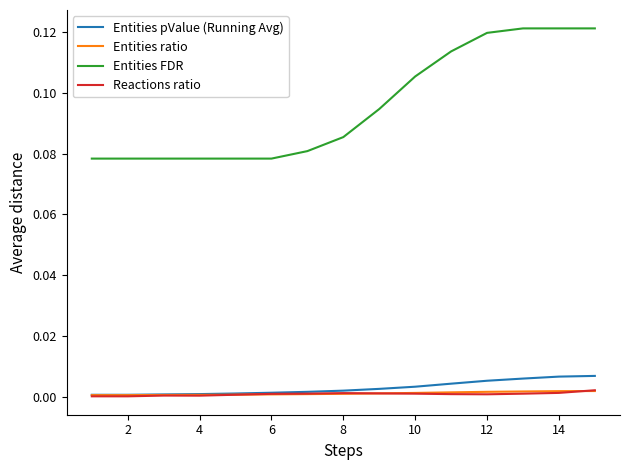

How many lines are shown in the chart?

4